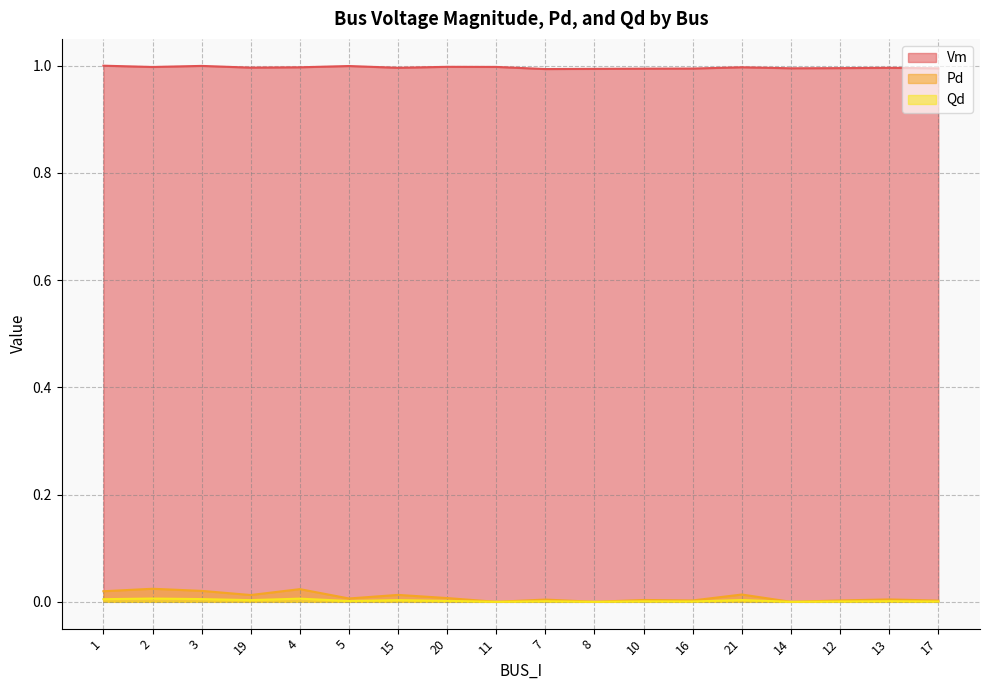

What position from the right is 8?

8